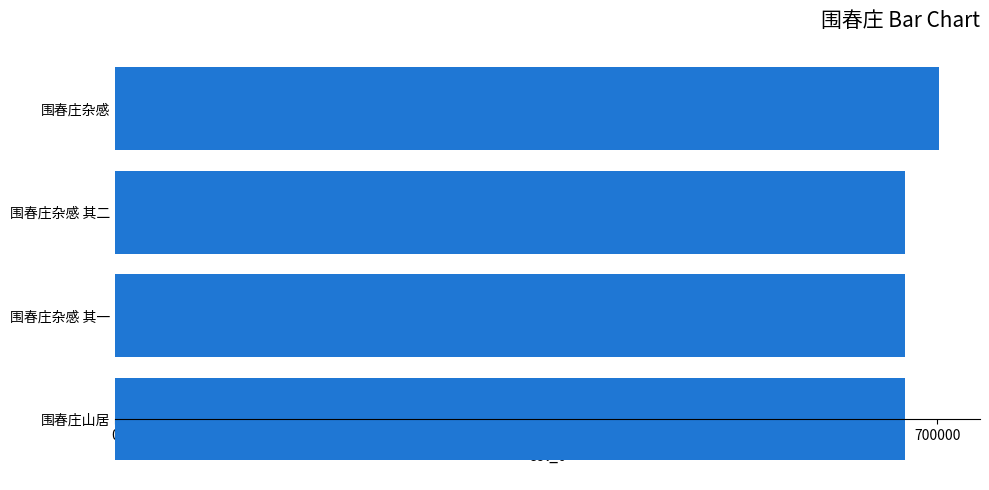

Read the value at 围春庄山居.

672078